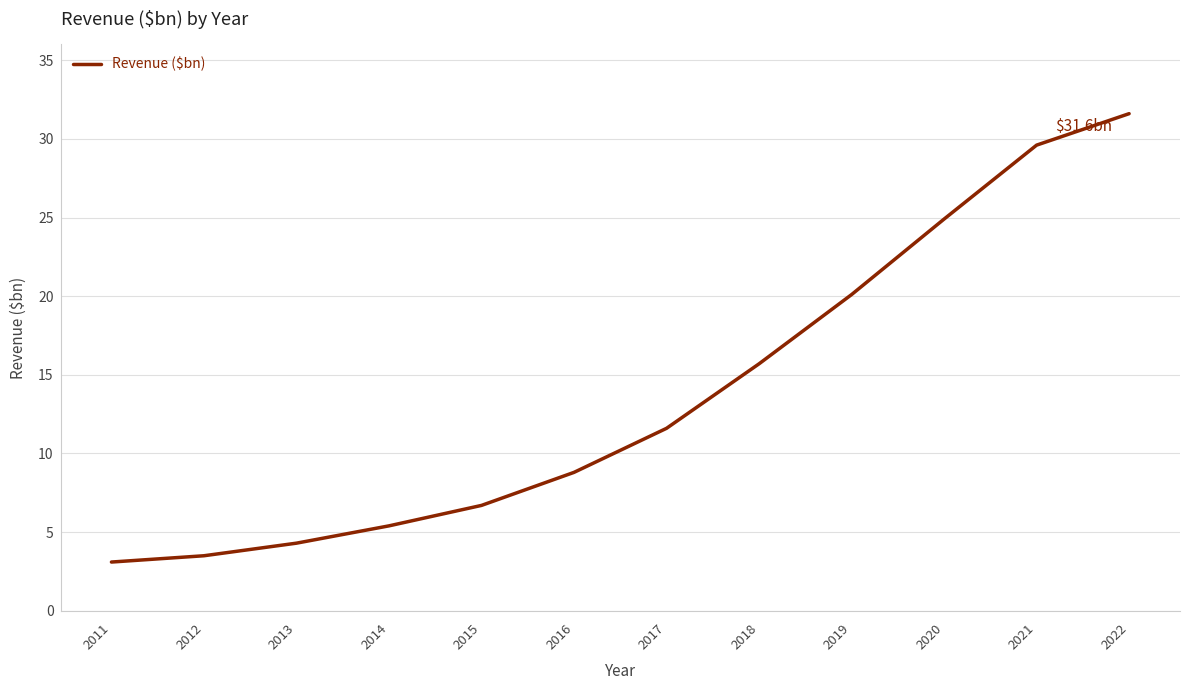

List the labels in order of value, smallest first.

2011, 2012, 2013, 2014, 2015, 2016, 2017, 2018, 2019, 2020, 2021, 2022